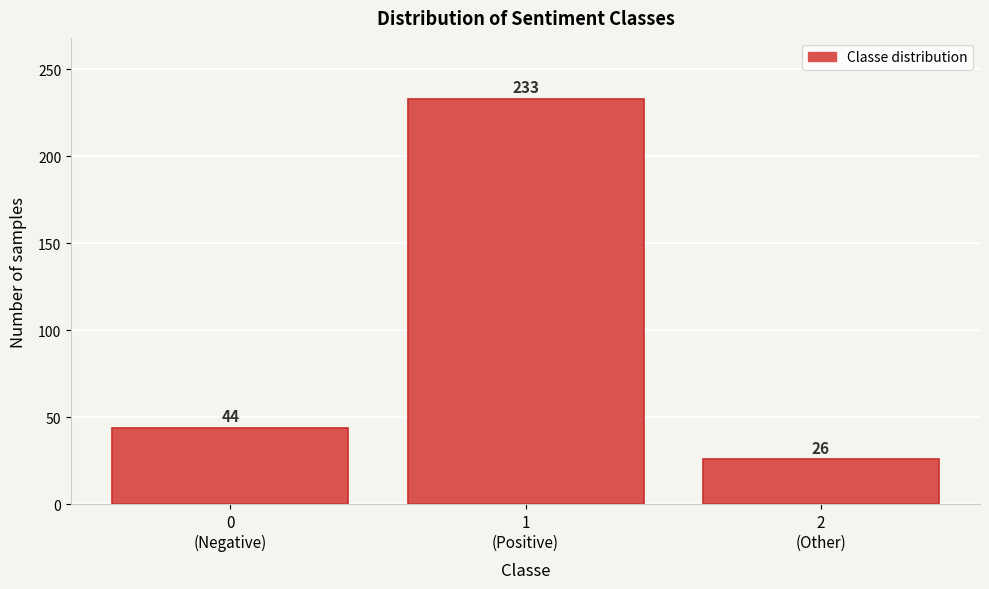

Reading left to right, transcribe all the data shown in this chart.

44	233	26